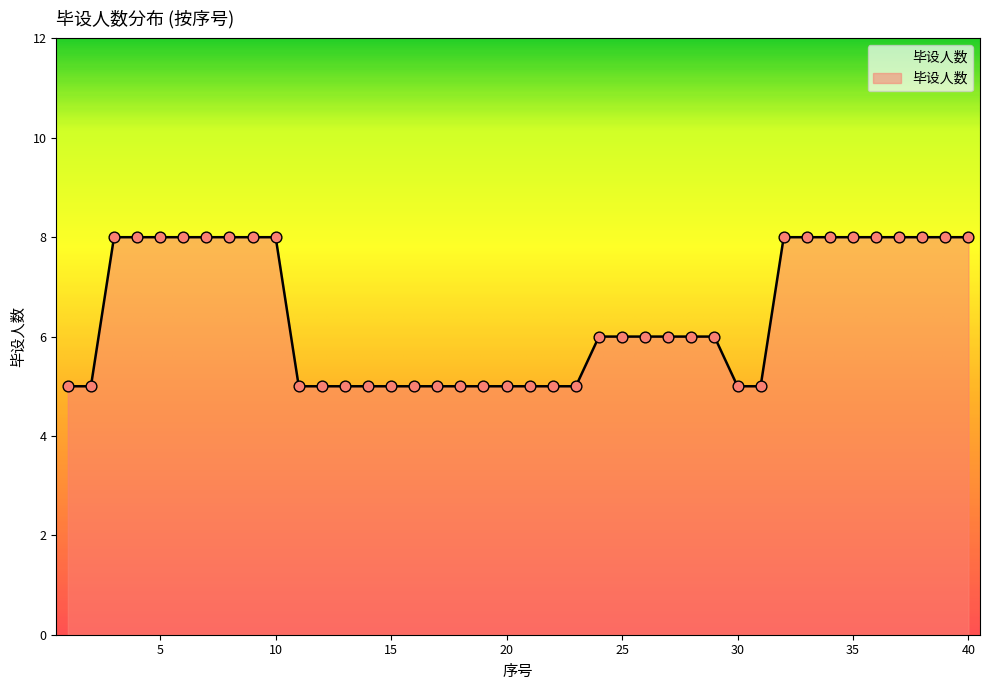

What is the maximum value shown in the chart?

8